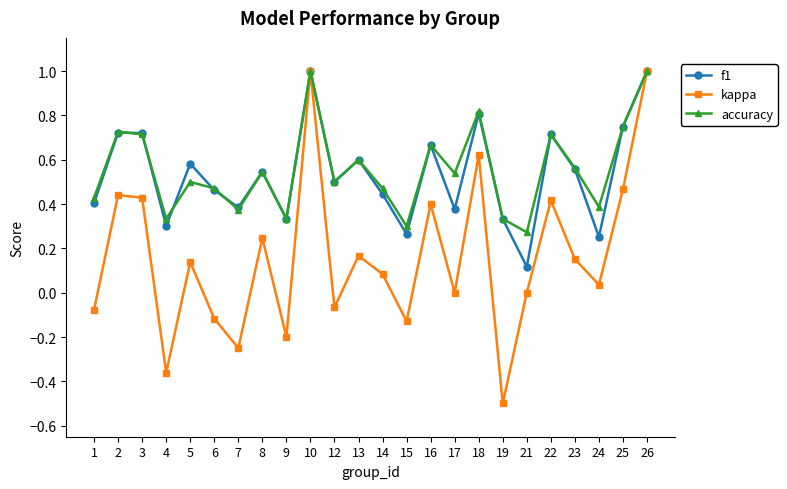

Between 3 and 19, which series saw the biggest shift?

kappa